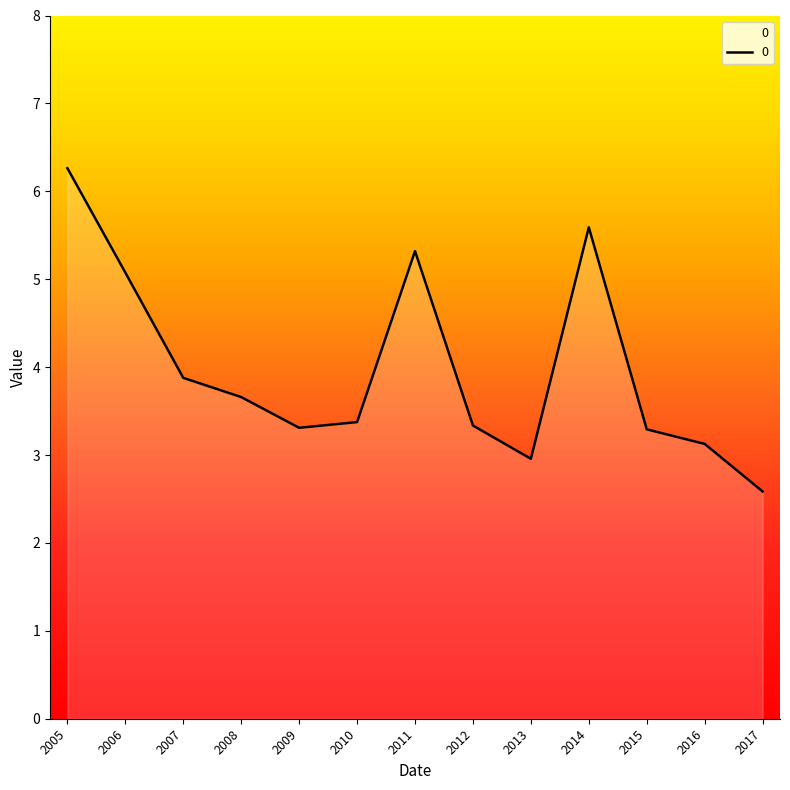

The chart shows a value of 4.4 at 2009. True or false?

False